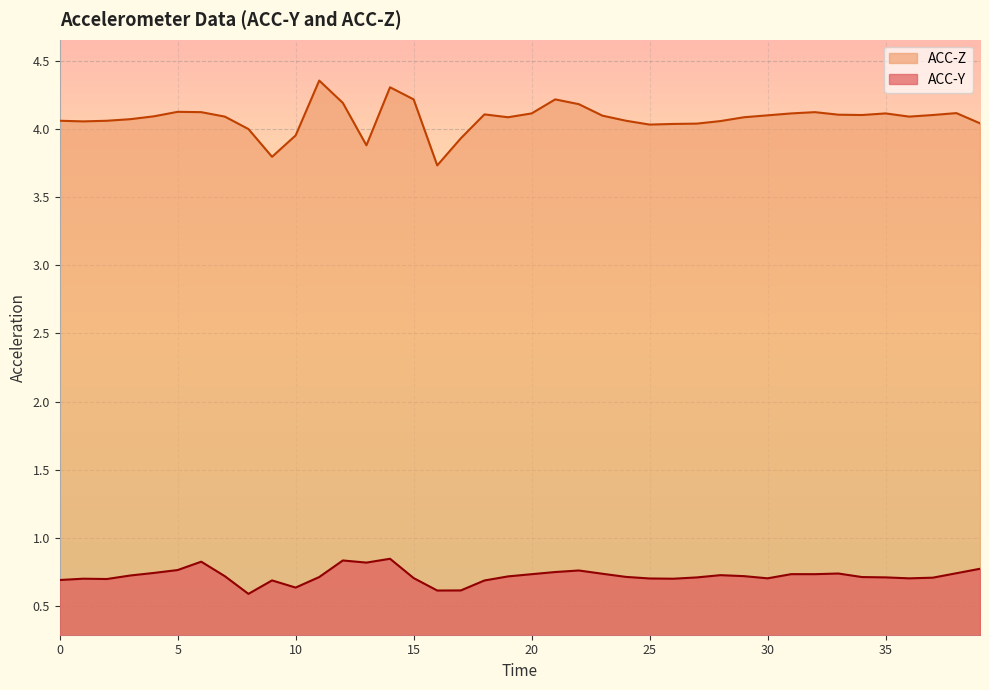

How many categories are shown in the chart?

40